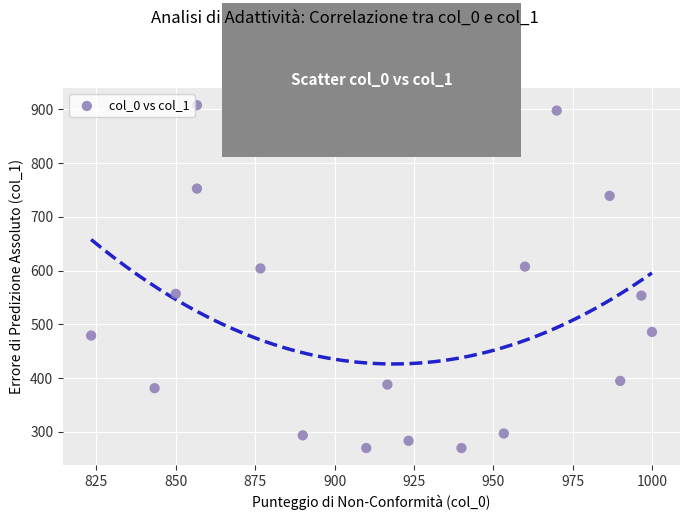

What is the range of Y values (max minus min)?

637.9